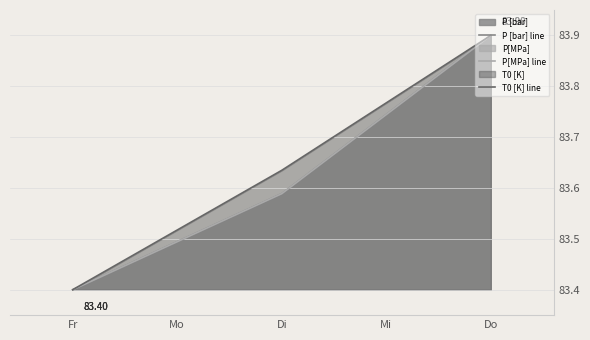

Which category has the lowest value in the T0 [K] line series?

Fr